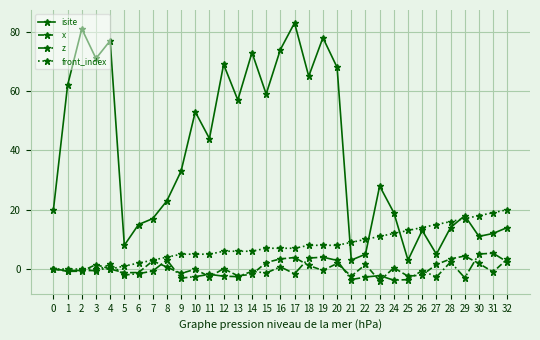

What is the value of the isite point at the 13th from the left?

69.0